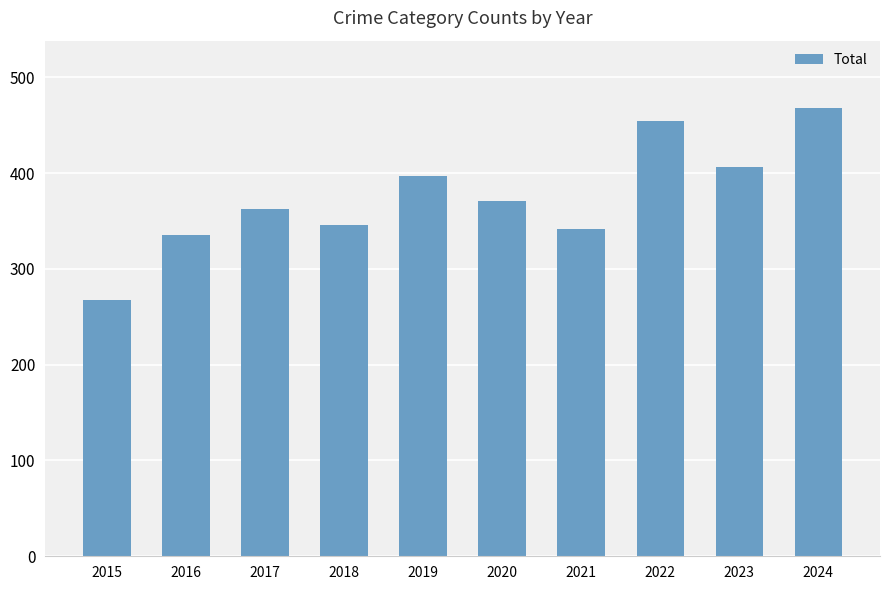

What value does the data have at 2024, to the nearest 10?

470